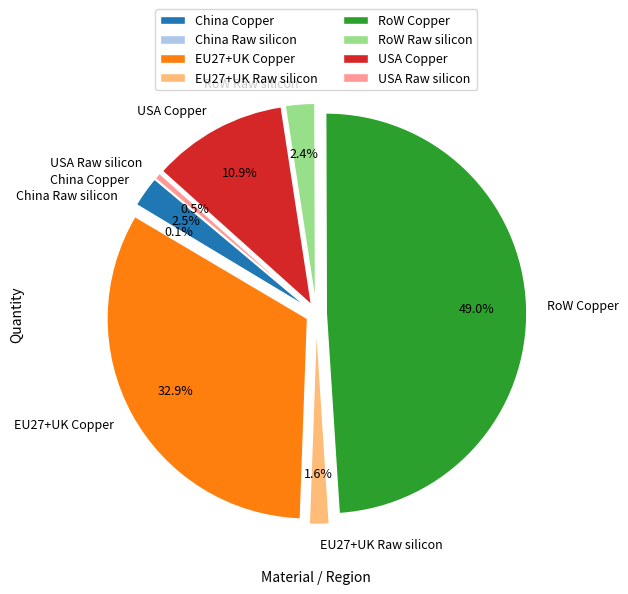

What is the total percentage of China Raw silicon and EU27+UK Raw silicon?

1.7%